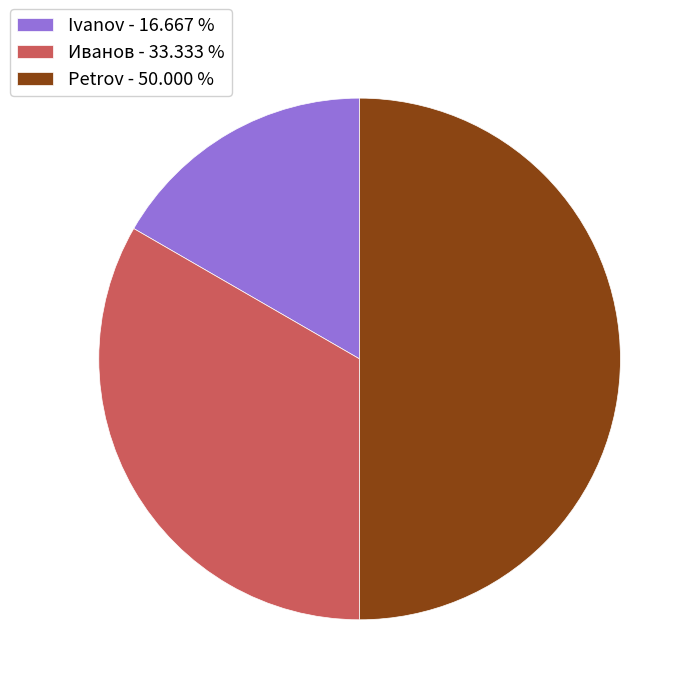

Which has a higher value, Иванов or Petrov?

Petrov